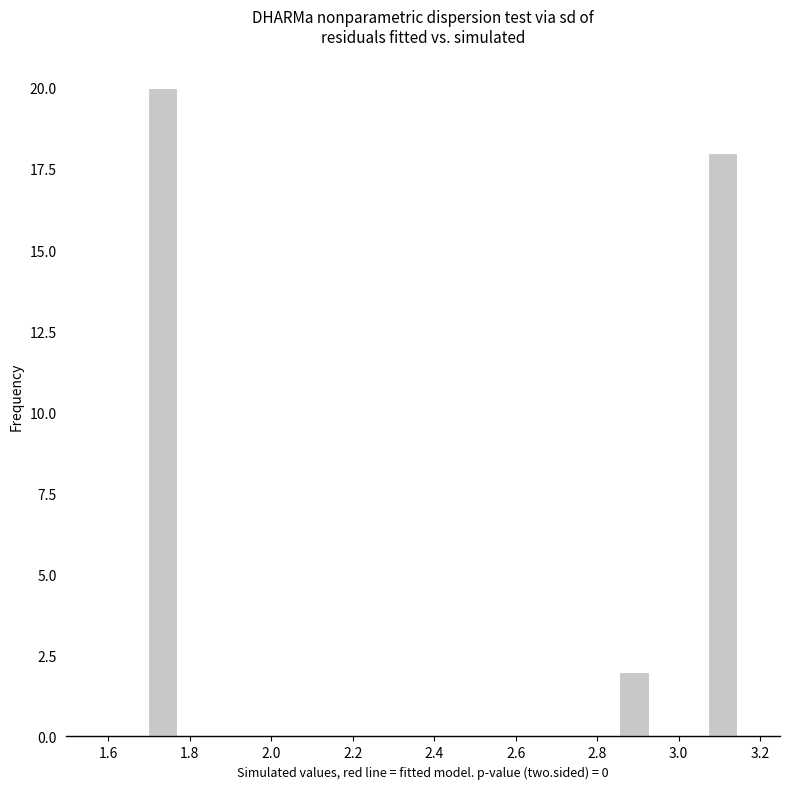

Read against the x-axis, roughly where is the centre of the tallest bar?

1.74